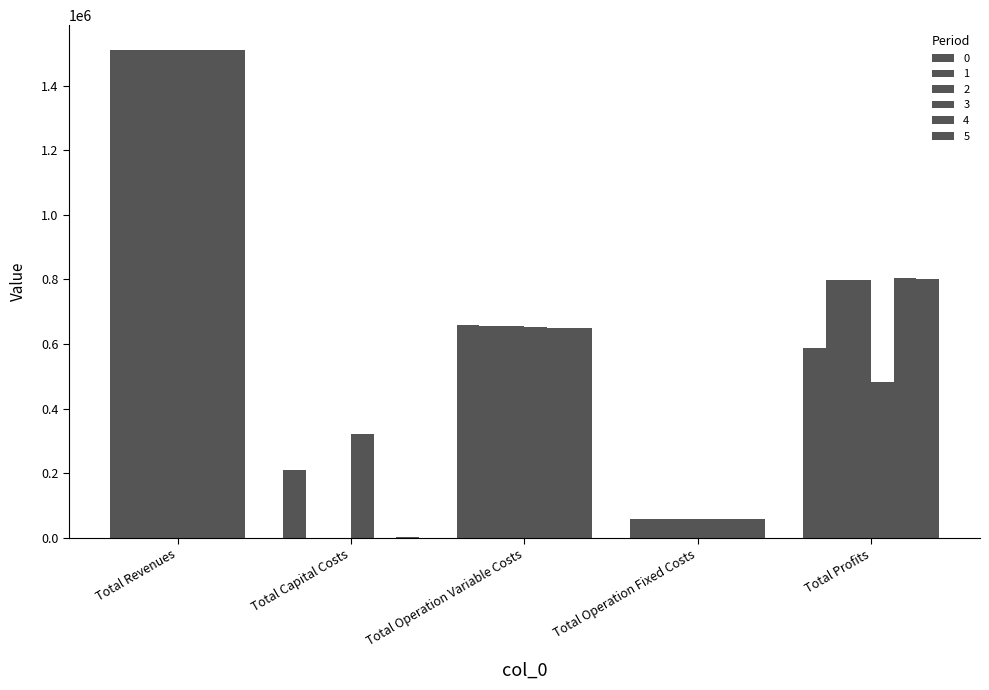

True or false: 5 has a value of 878074.0 at Total Revenues.

False